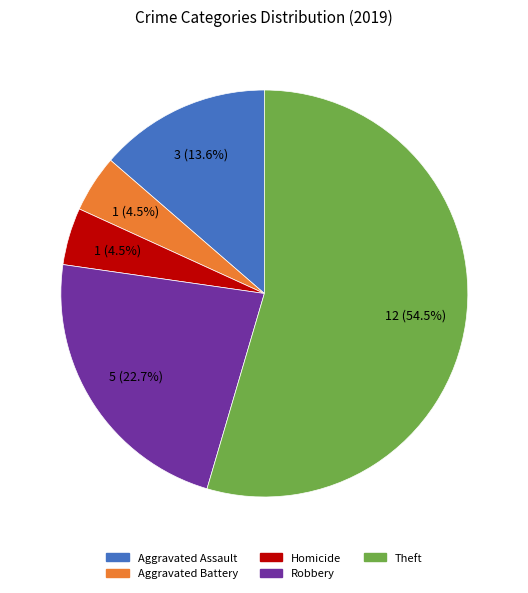

Is there a majority slice in this chart?

Yes